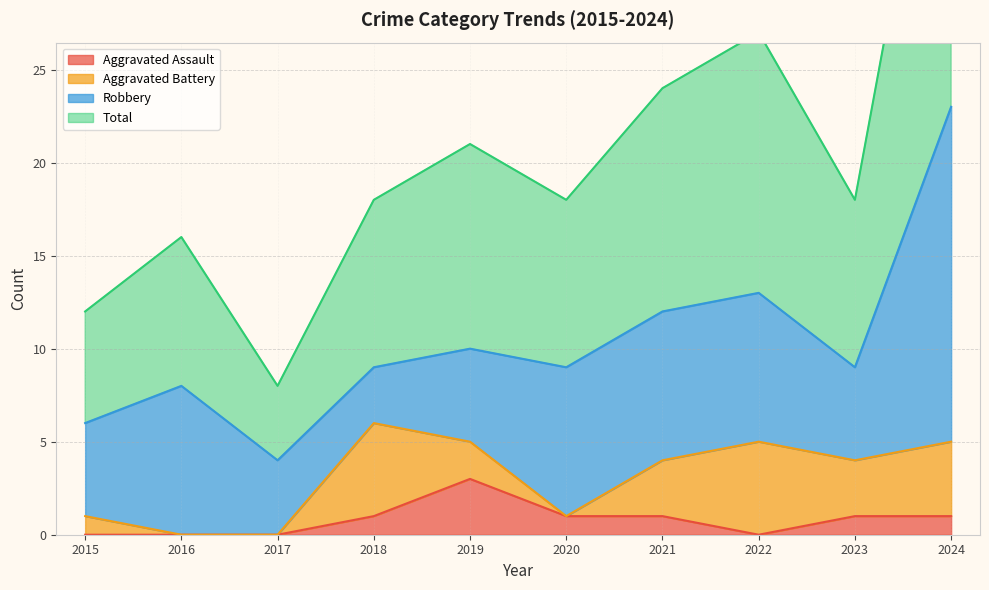

True or false: Aggravated Assault has a value of -1 at 2022.

False